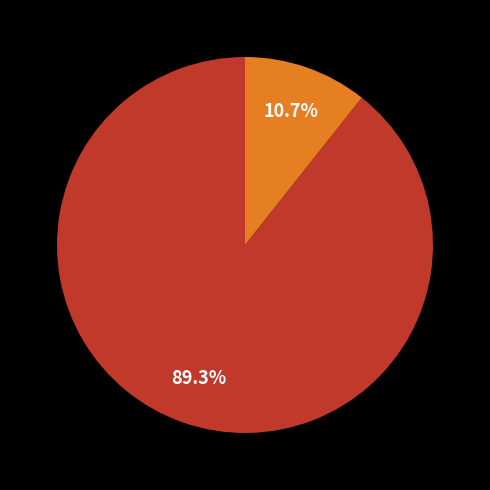

Is there a majority slice in this chart?

Yes